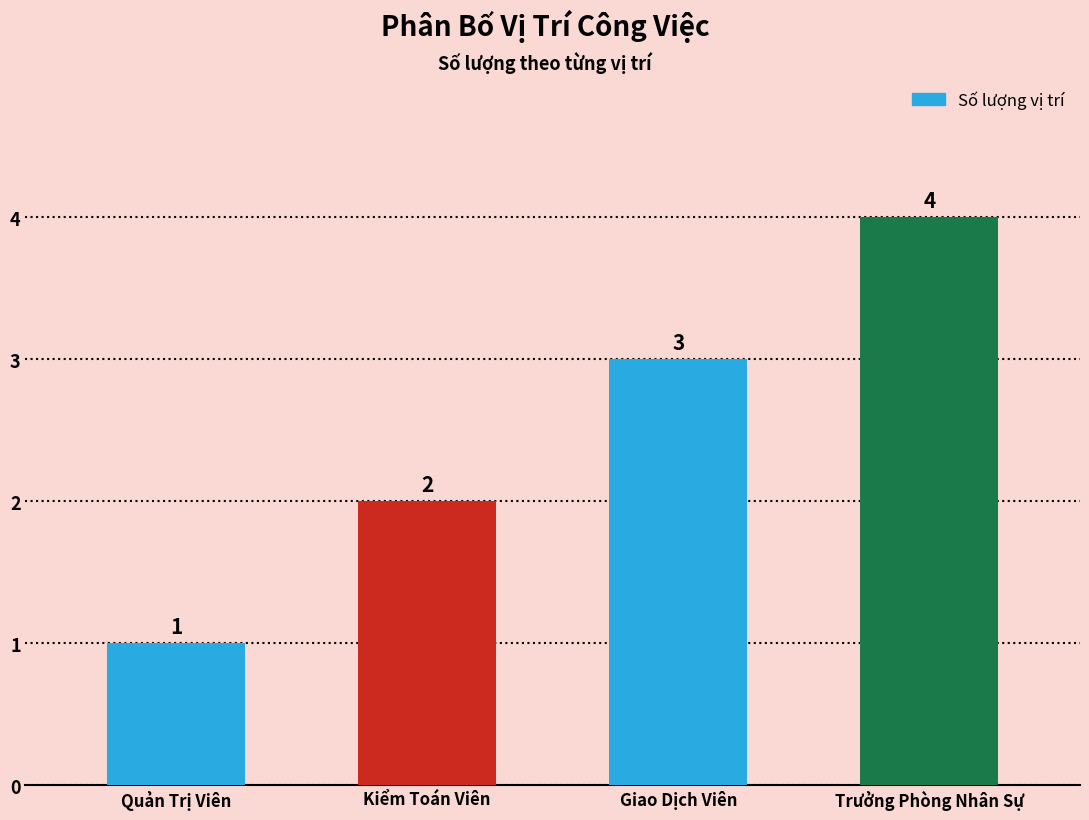

How many distinct data groups are displayed?

1